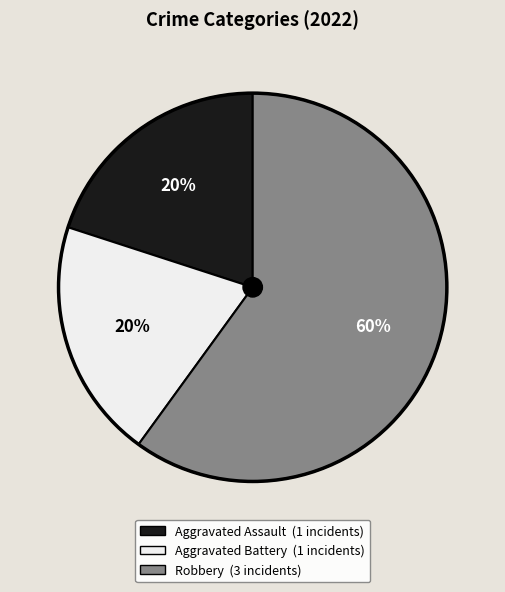

What is the largest slice in the pie chart?

Robbery